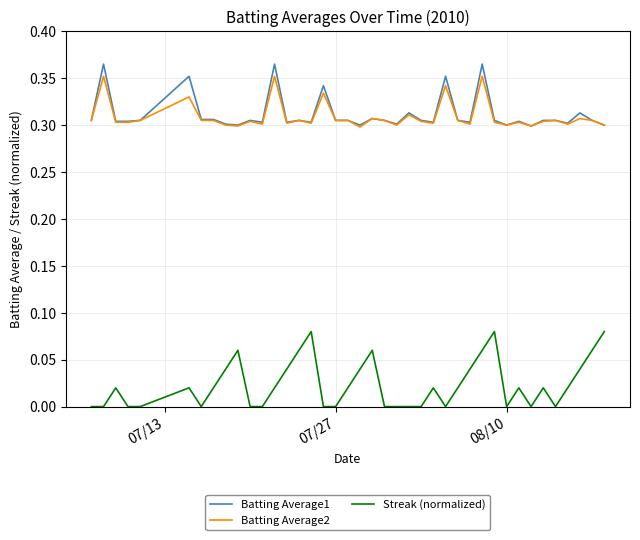

True or false: Batting Average1 and Streak (normalized) cross at least once.

False